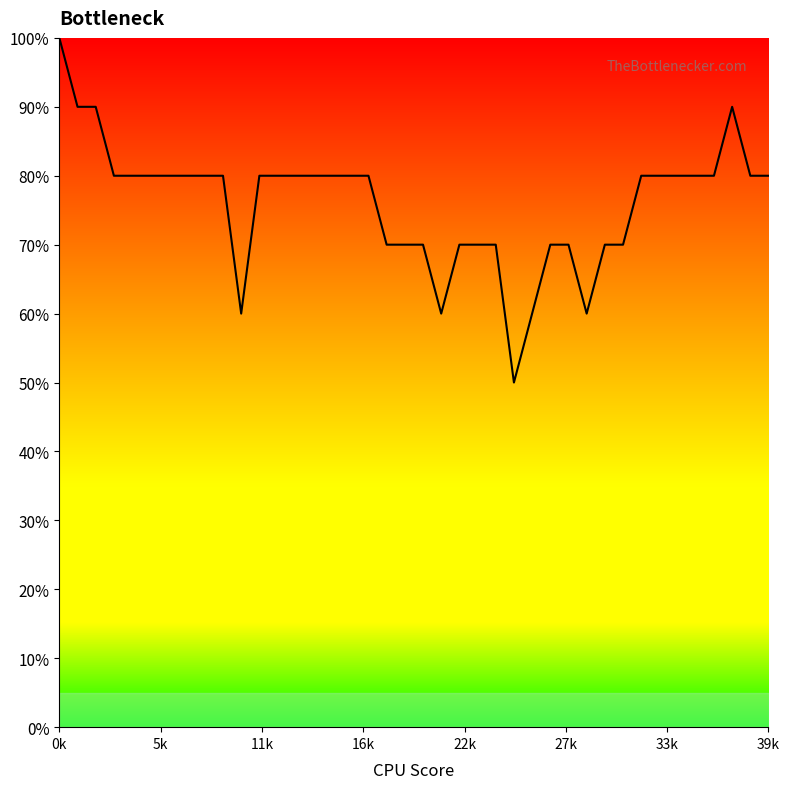

Is this an area chart (filled region under the line)?

Yes